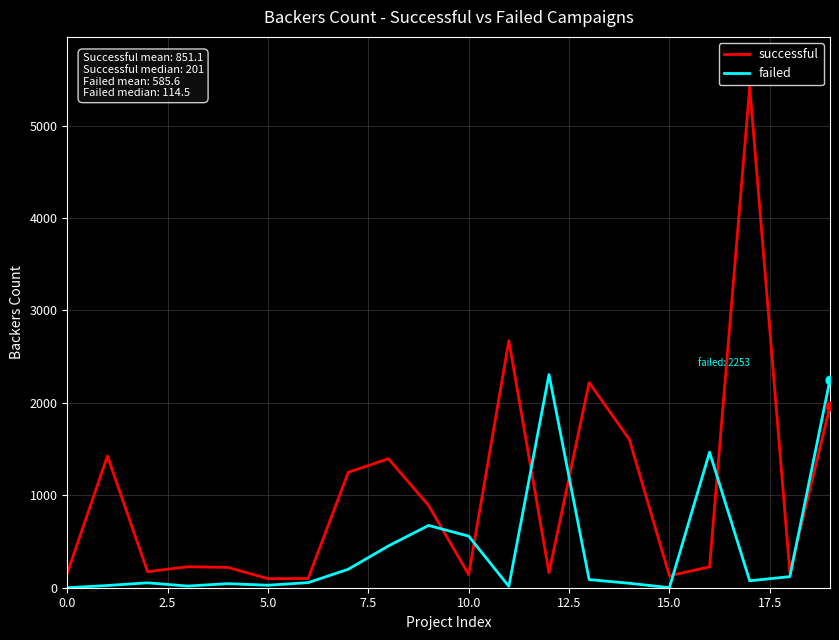

Which series has the largest total across all categories?

successful